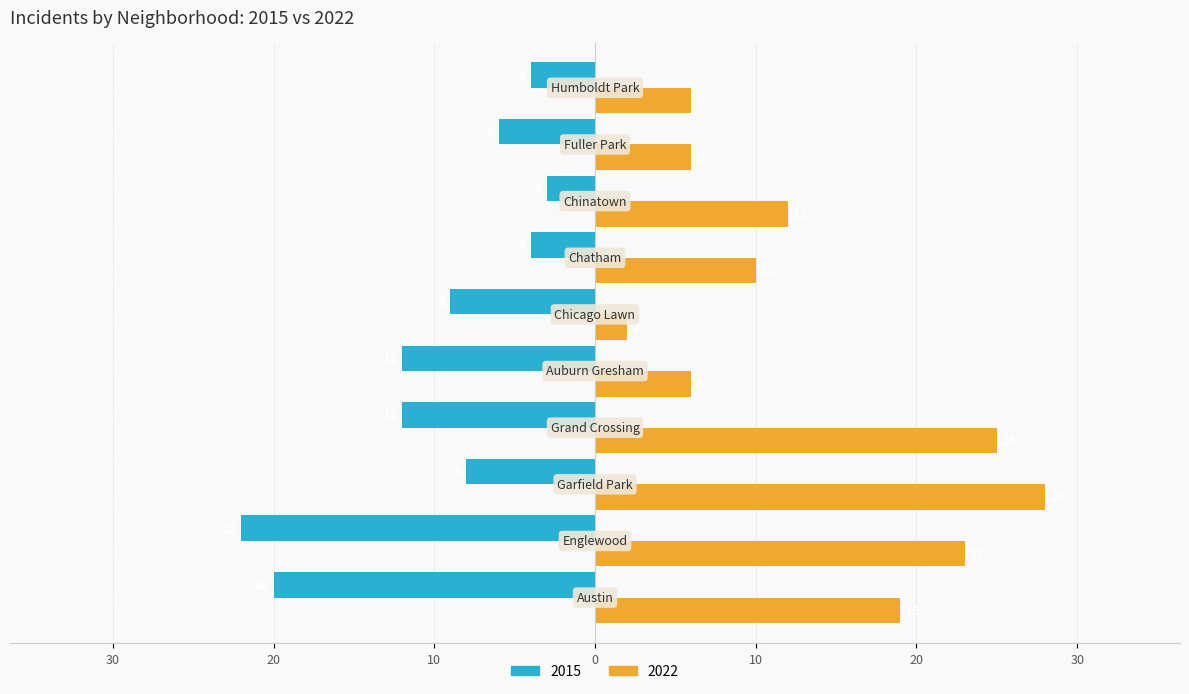

What are all the series names shown in the legend?

2015, 2022